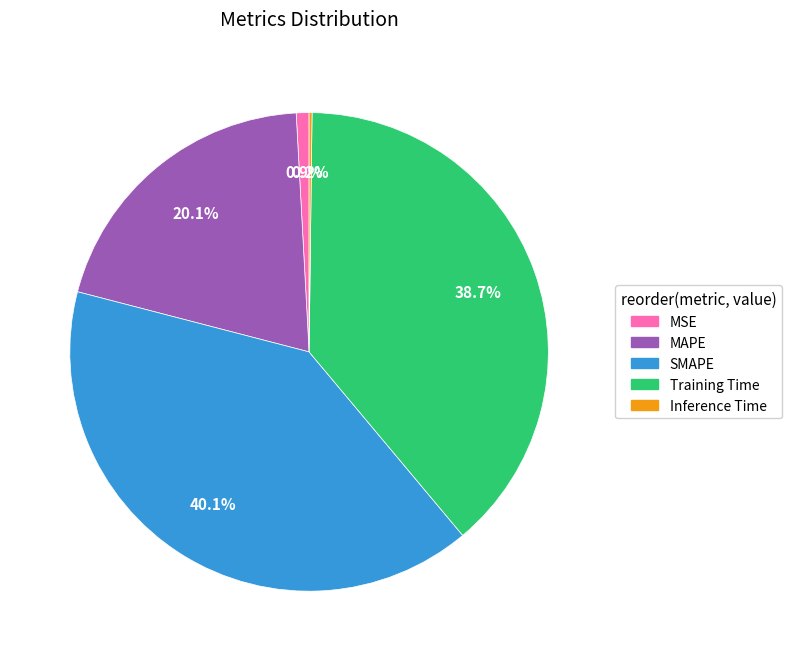

Which category has the biggest portion of the pie?

SMAPE